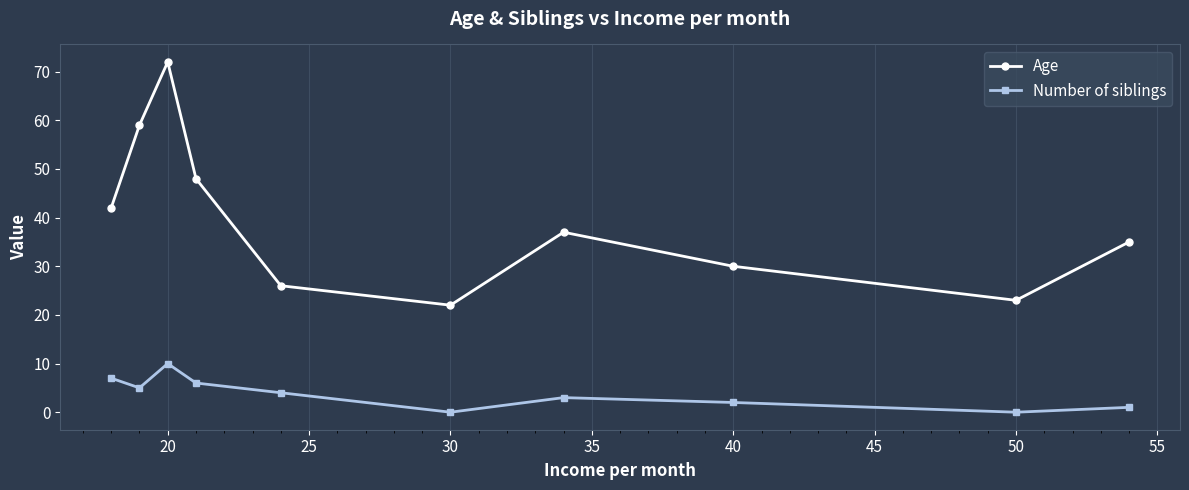

What is the greatest value displayed?

72